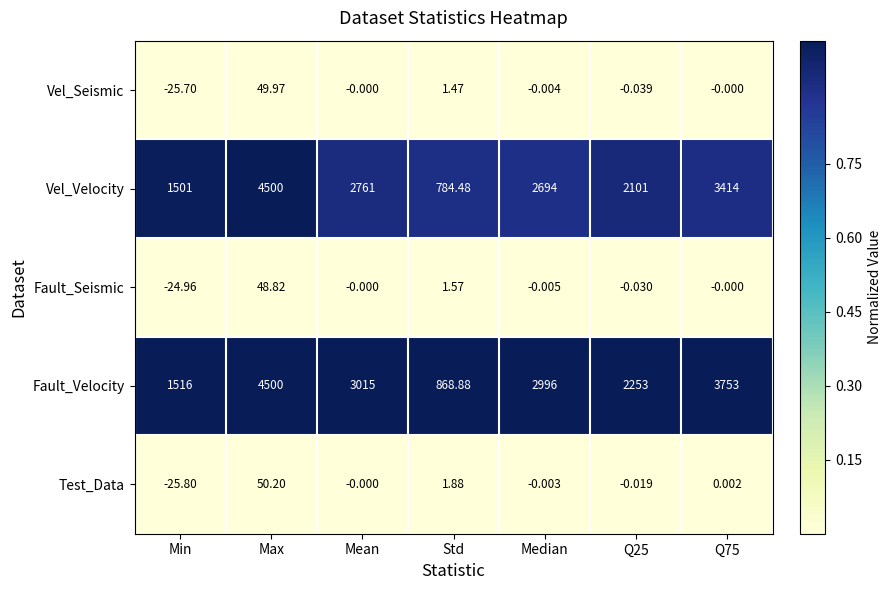

At which label does Vel_Seismic first exceed 0?

Max